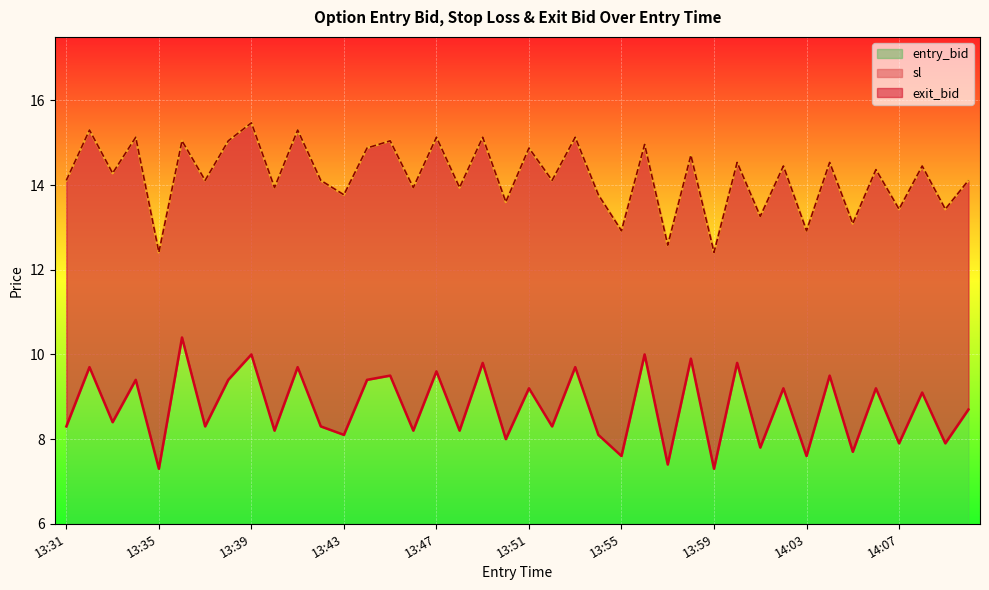

What is the label of the 10th point from the left?

13:40